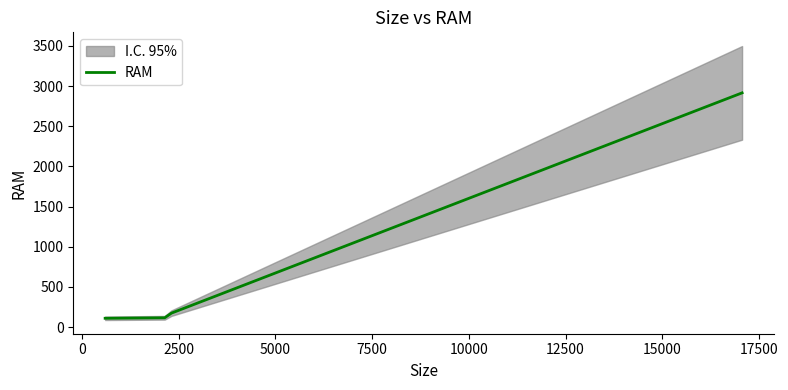

What is the maximum value shown in the chart?

2915.3